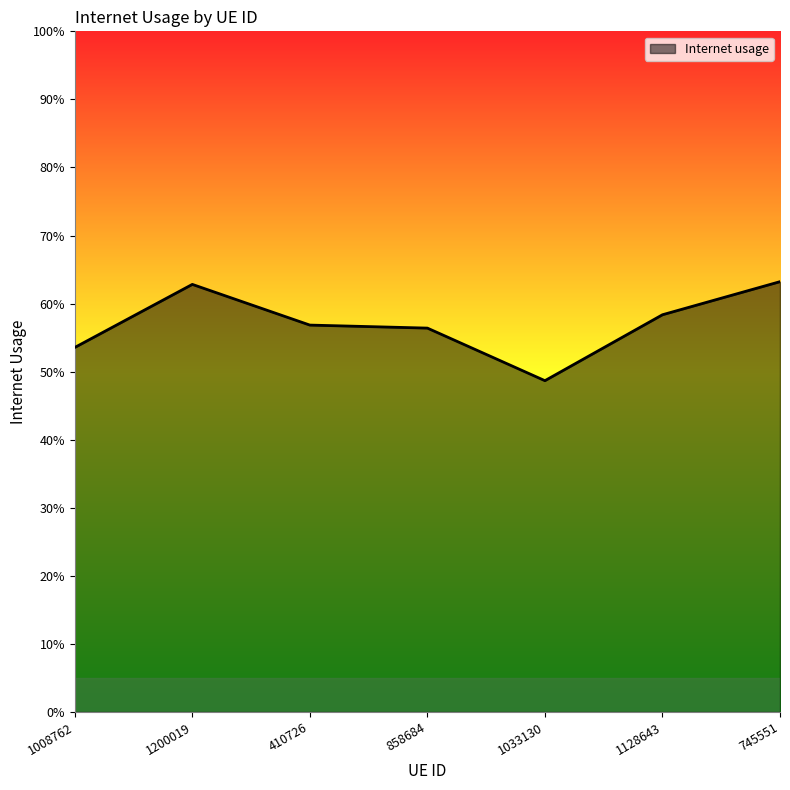

Does the chart have visible grid lines?

No